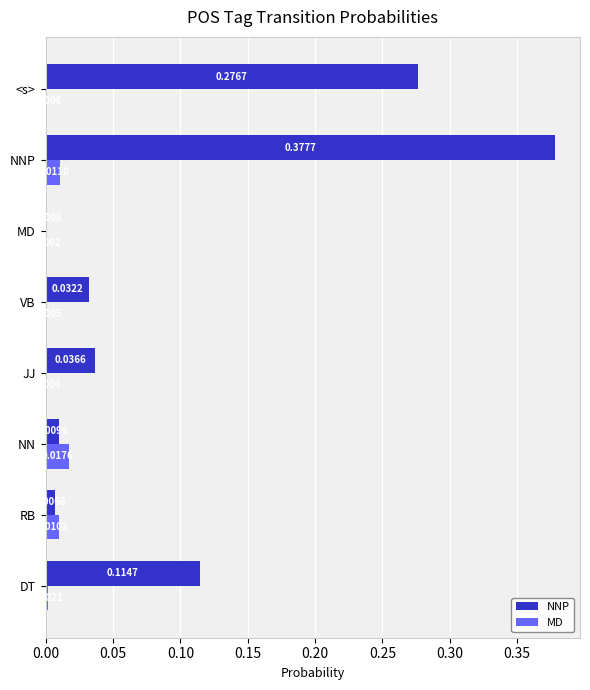

Which series changed the most between NNP and VB?

NNP